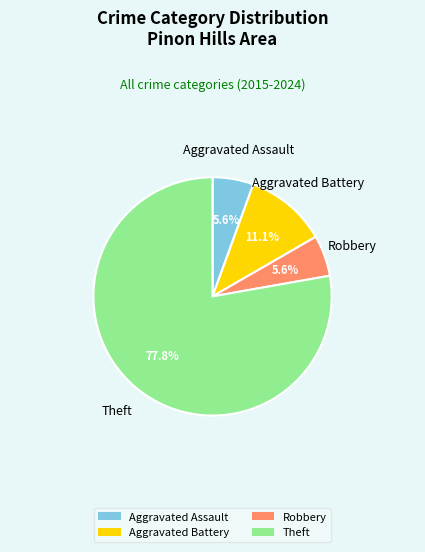

Is it true that Robbery is 6% of the pie?

True